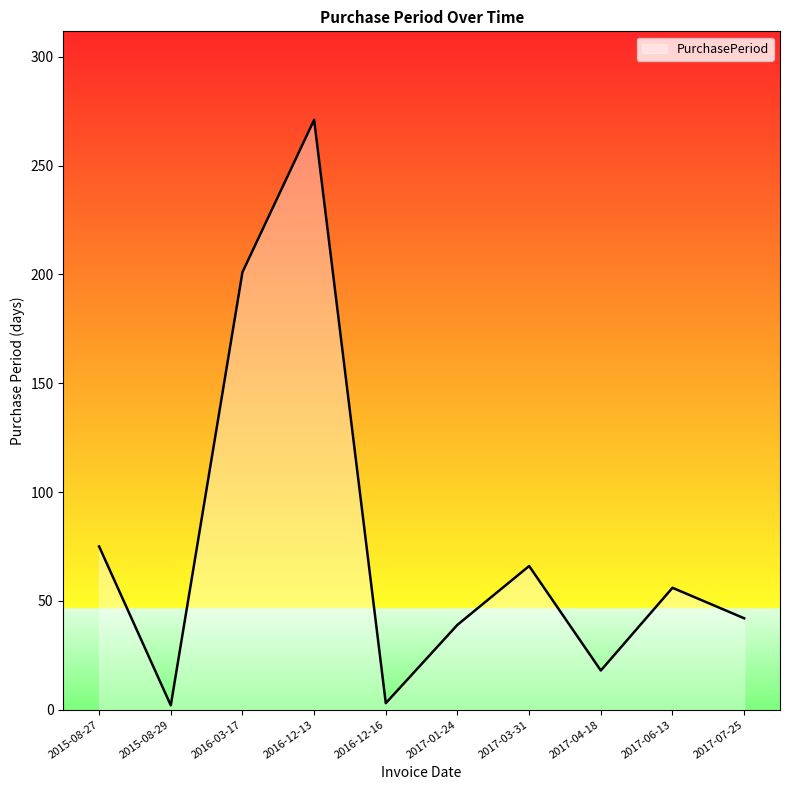

What is the maximum value shown in the chart?

271